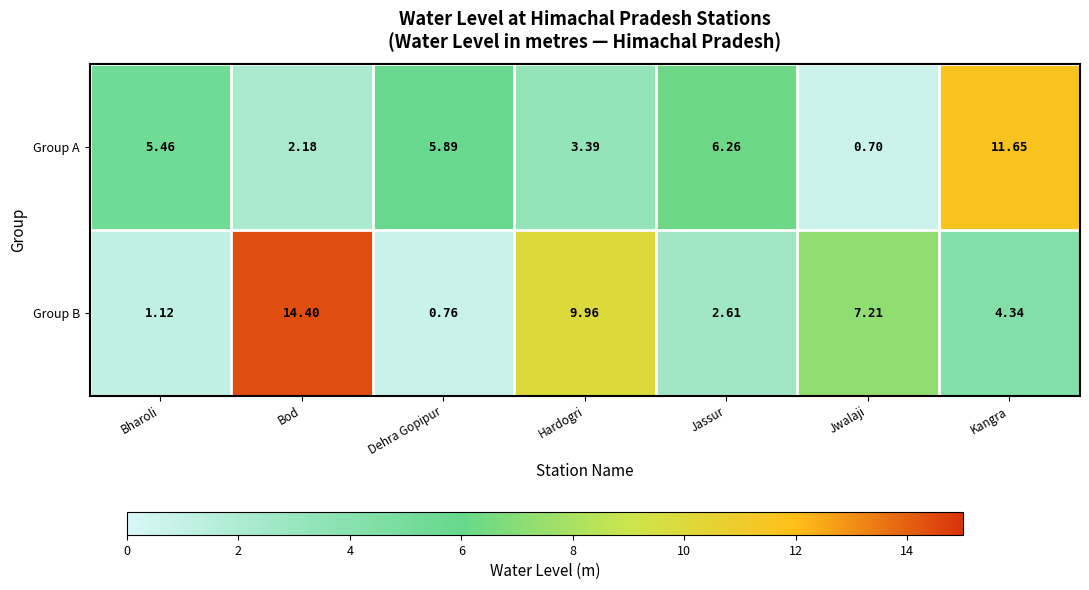

List the series in order of their overall mean, highest first.

Group B, Group A